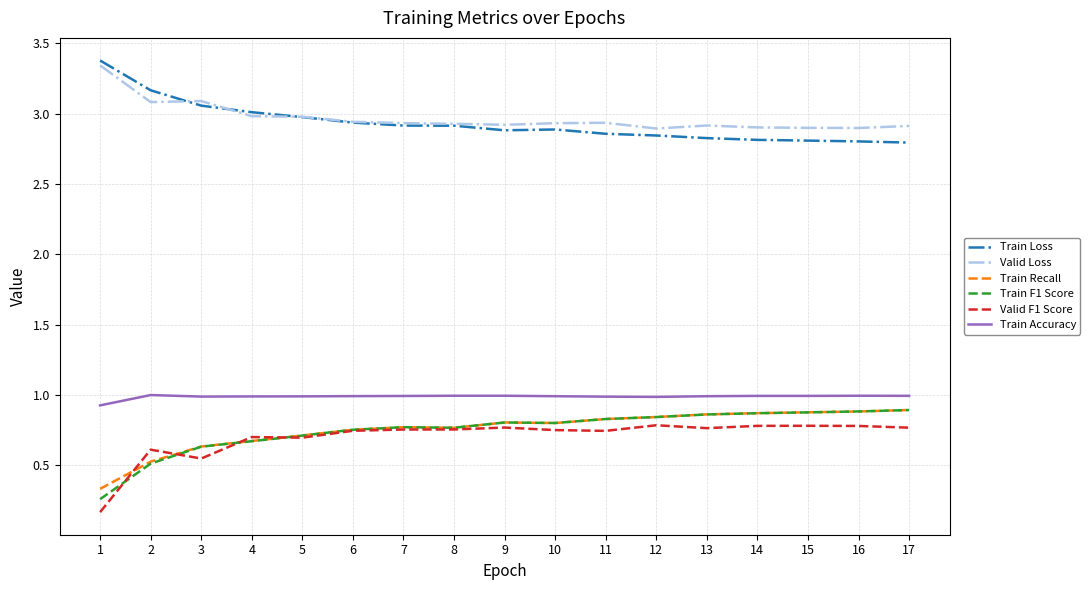

What is the total value across all series at 4?

9.0